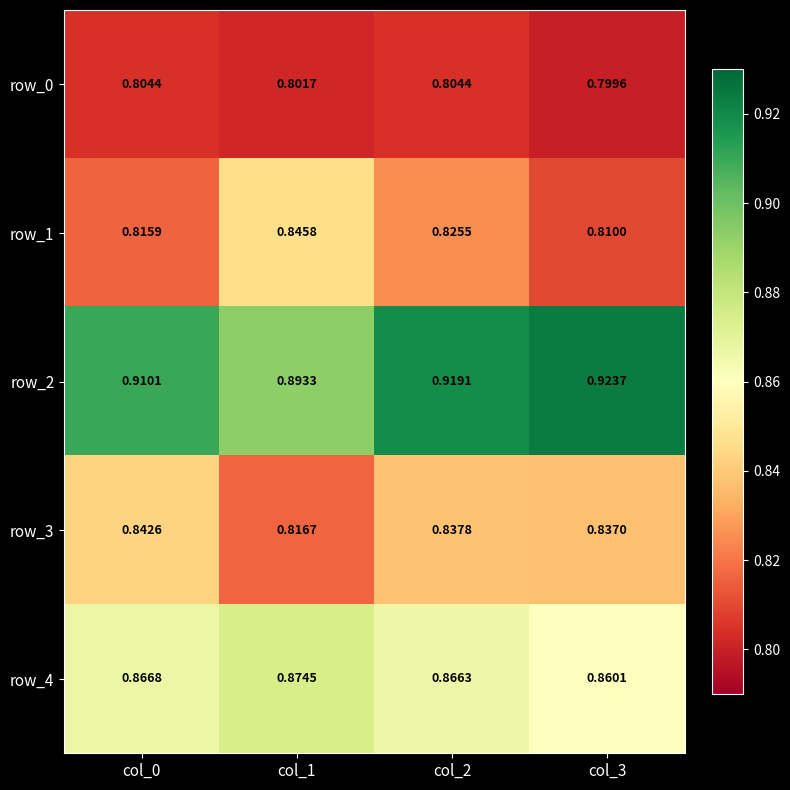

Is the value of row_2 at col_0 greater than the value of row_0 at col_3?

Yes